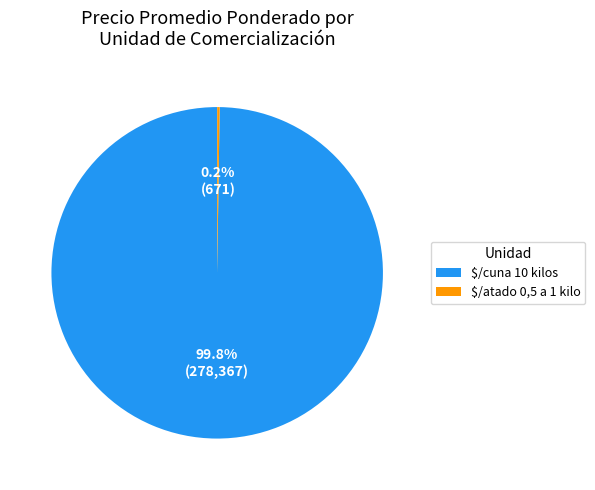

What is the largest slice in the pie chart?

$/cuna 10 kilos